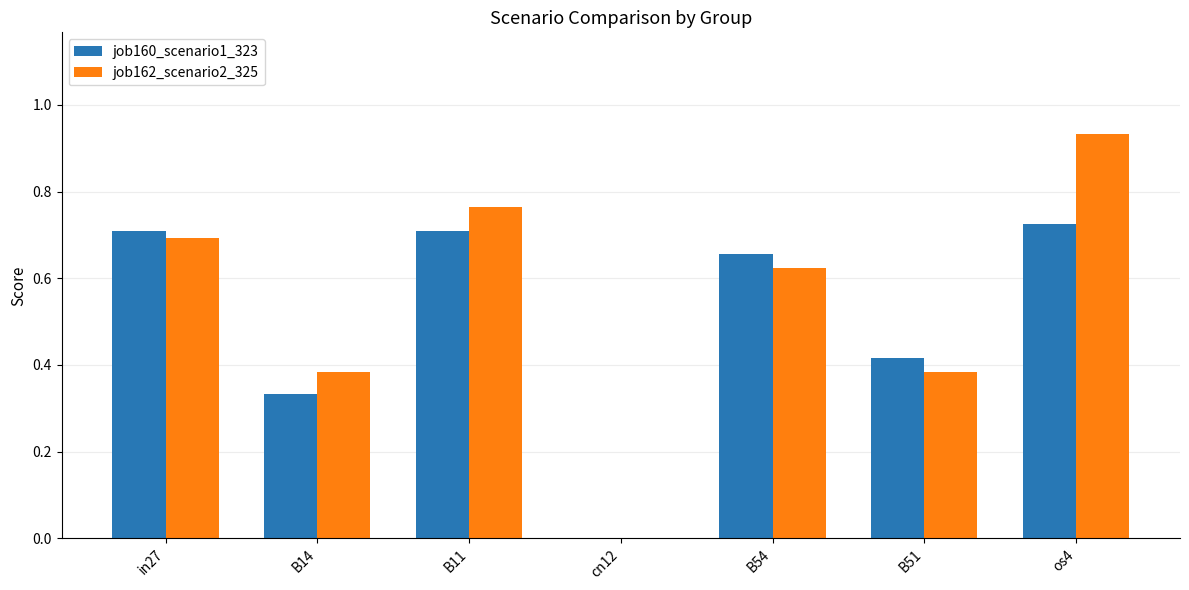

Which series has the largest range (max minus min)?

job162_scenario2_325